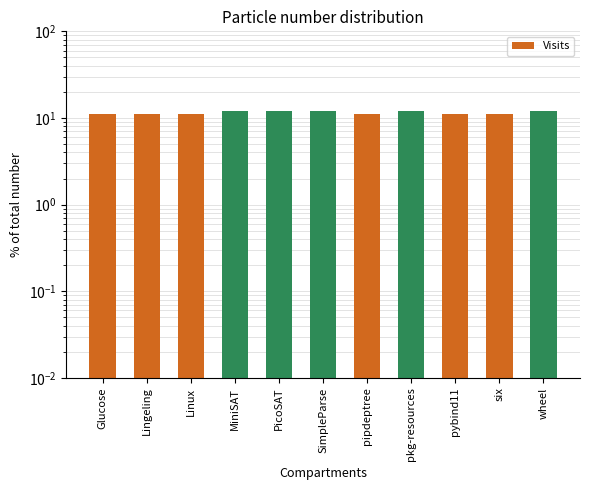

What is the difference between the maximum and minimum values?

1